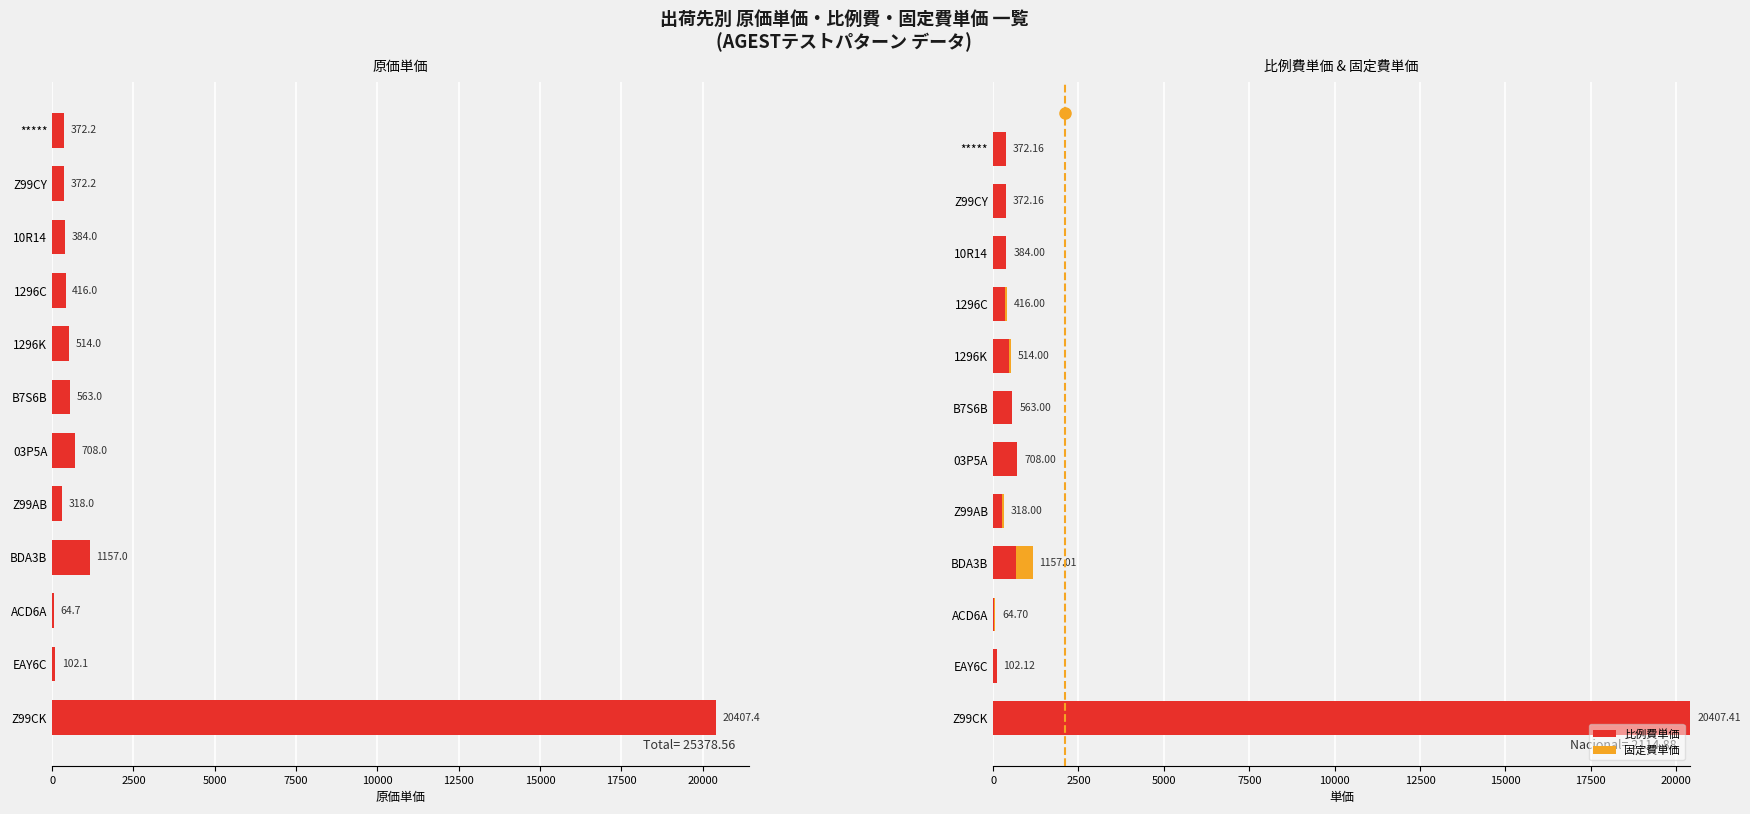

What are all the series names shown in the legend?

原価単価, 比例費単価, 固定費単価